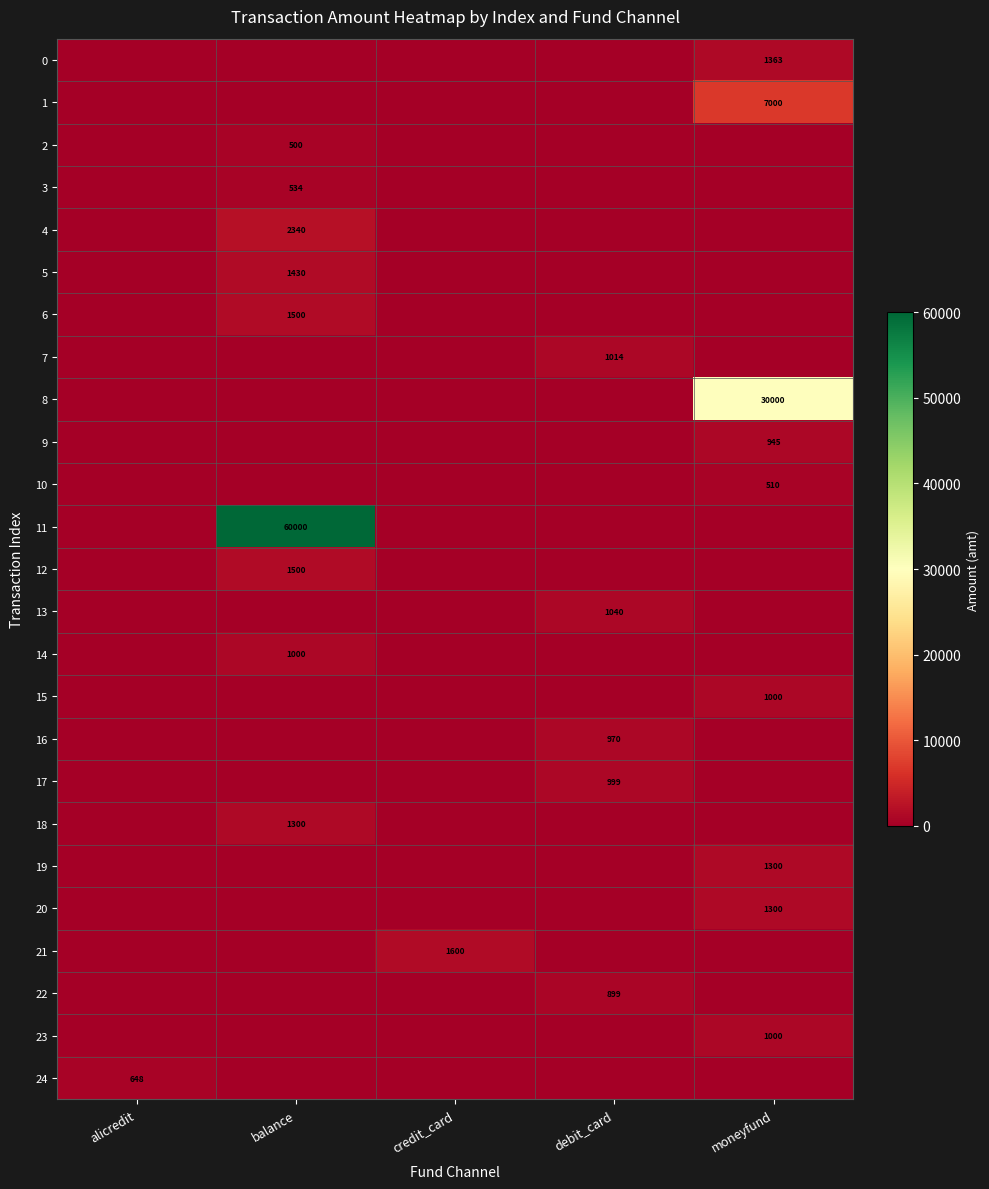

The value of 21 at credit_card is 1600. True or false?

True